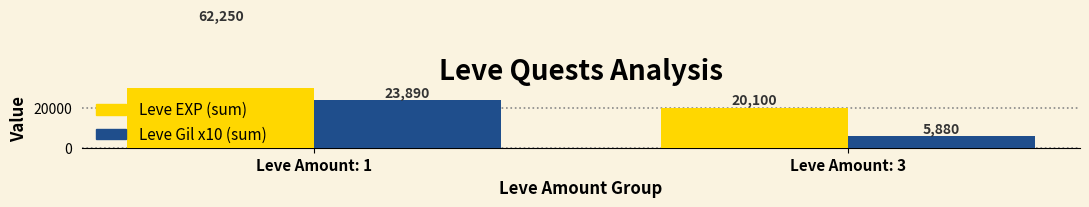

What is the average value of the Leve Gil x10 (sum) series?

14885